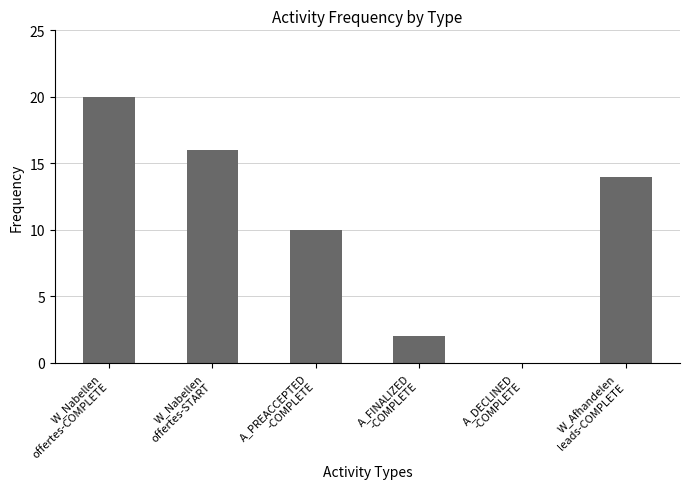

True or false: the data shows 2 at A_FINALIZED
-COMPLETE.

True